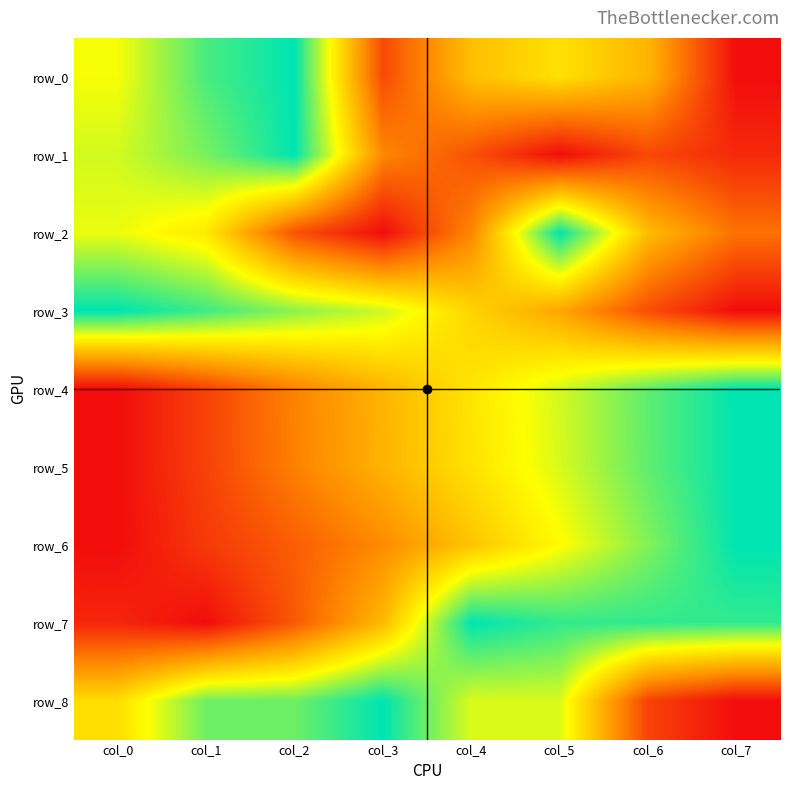

What is the total value across all series at col_4?

4.9